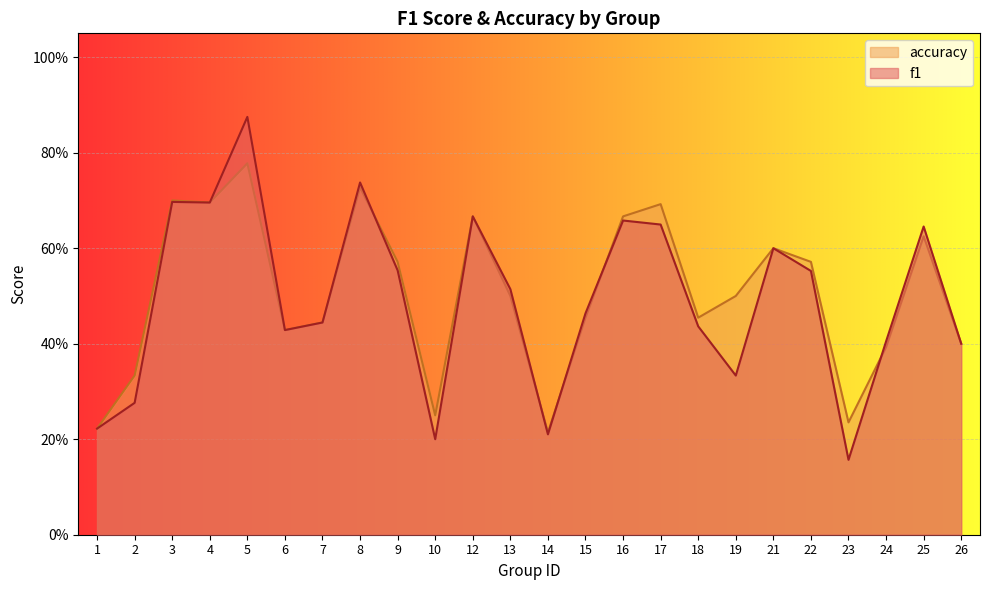

How many times do accuracy and f1 cross each other?

5